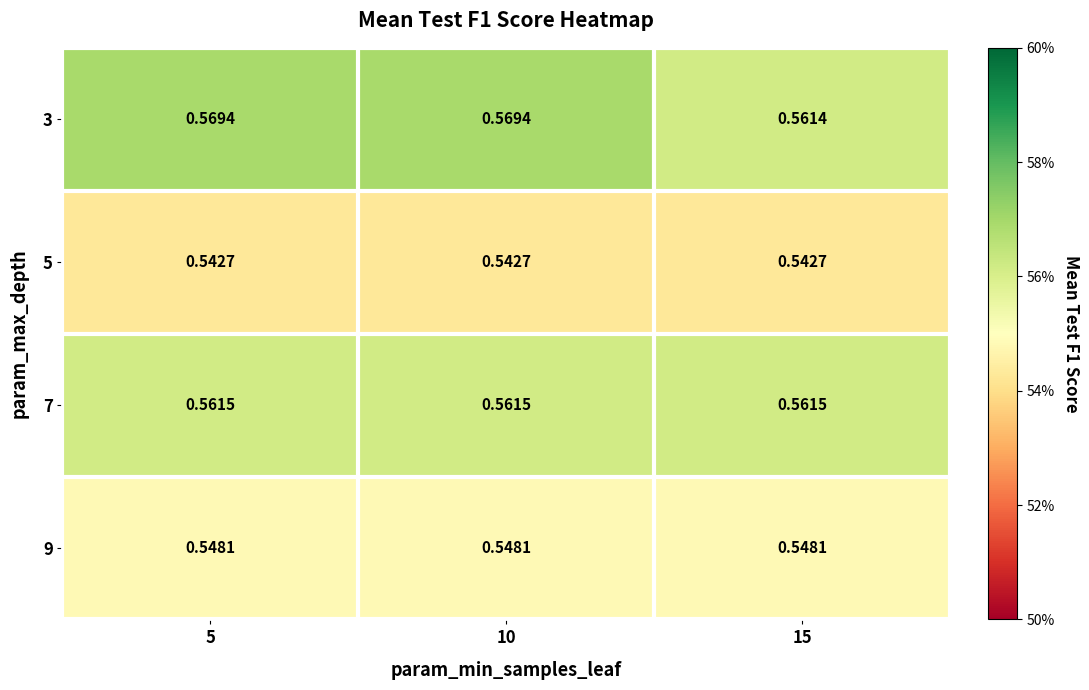

What is the maximum value shown in the chart?

0.6